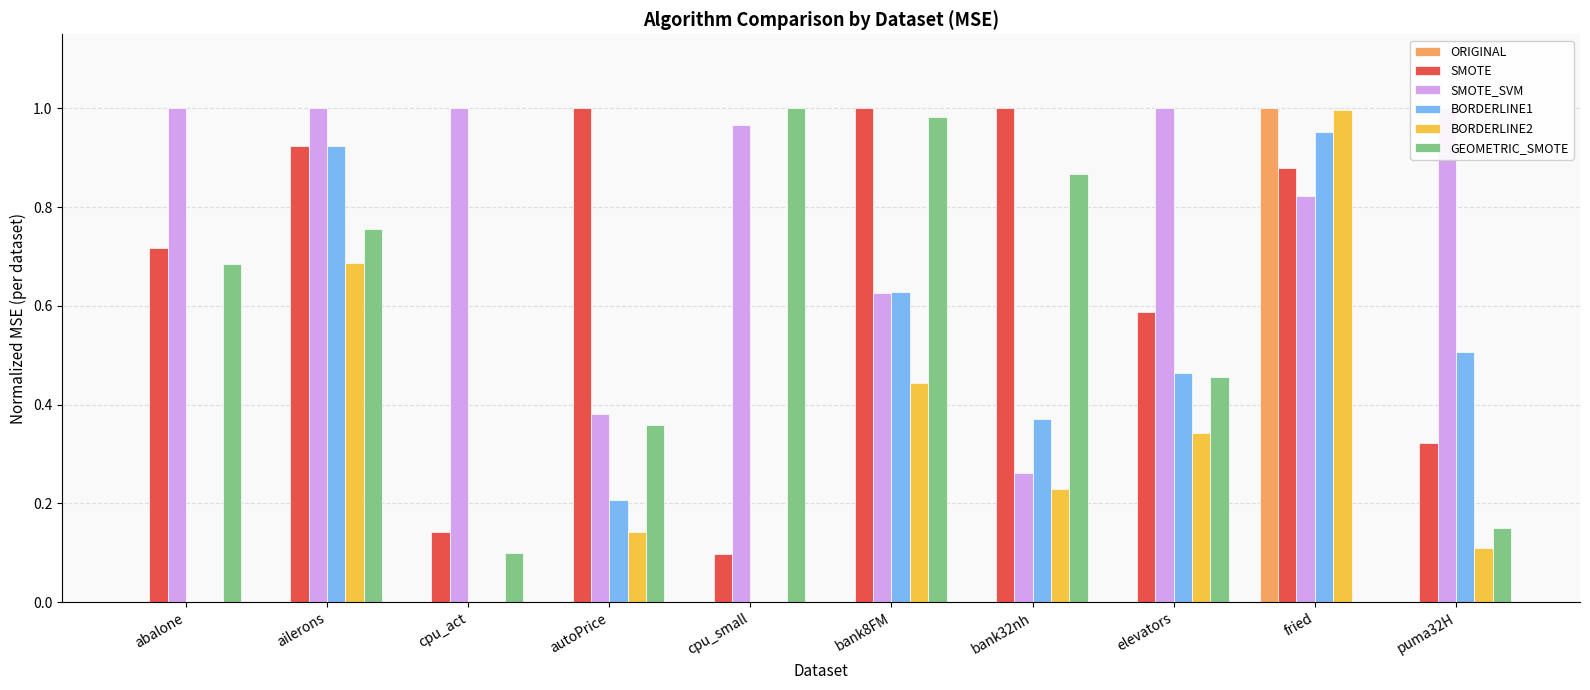

At which category does the chart reach its peak across all series?

fried